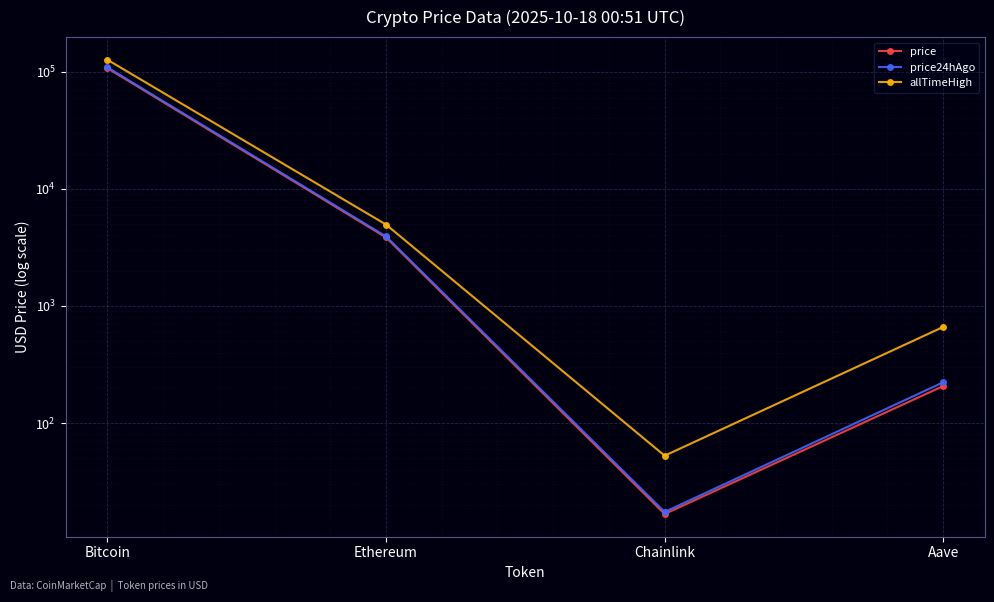

Which series has the largest total across all categories?

allTimeHigh